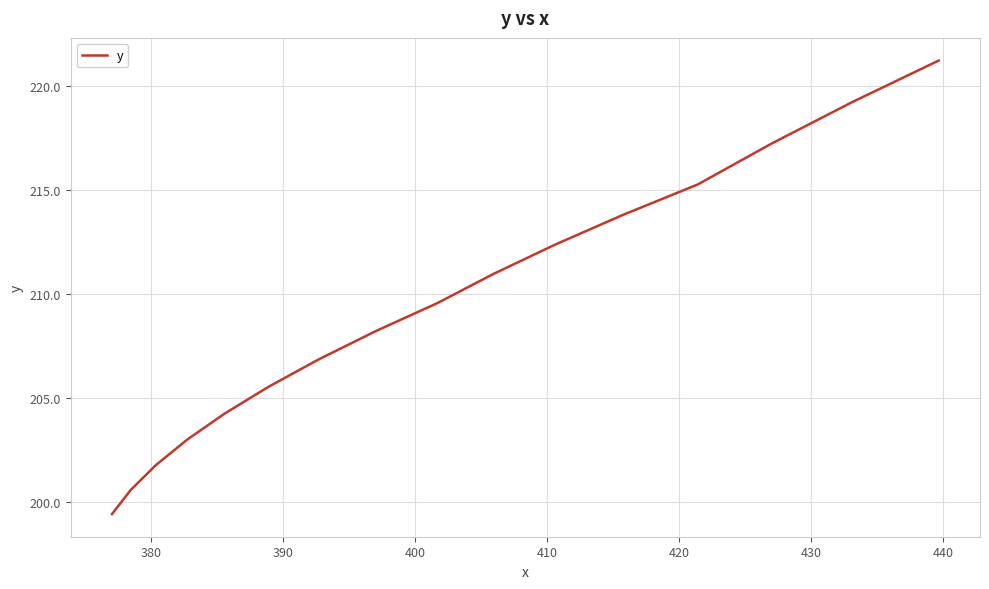

What is the maximum value shown in the chart?

221.2